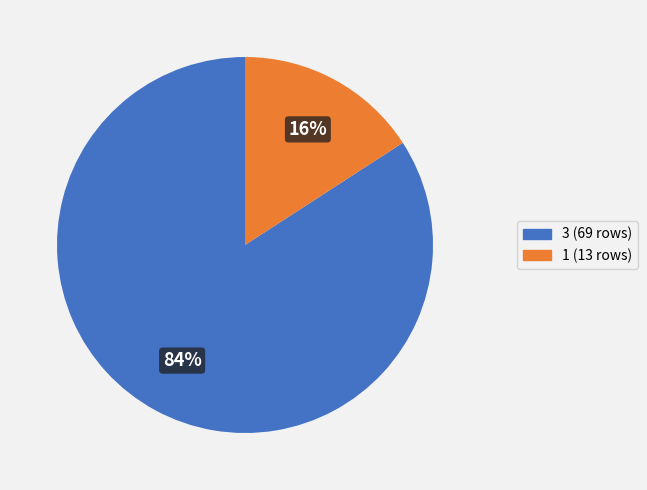

Is it true that 1 is 16% of the pie?

True